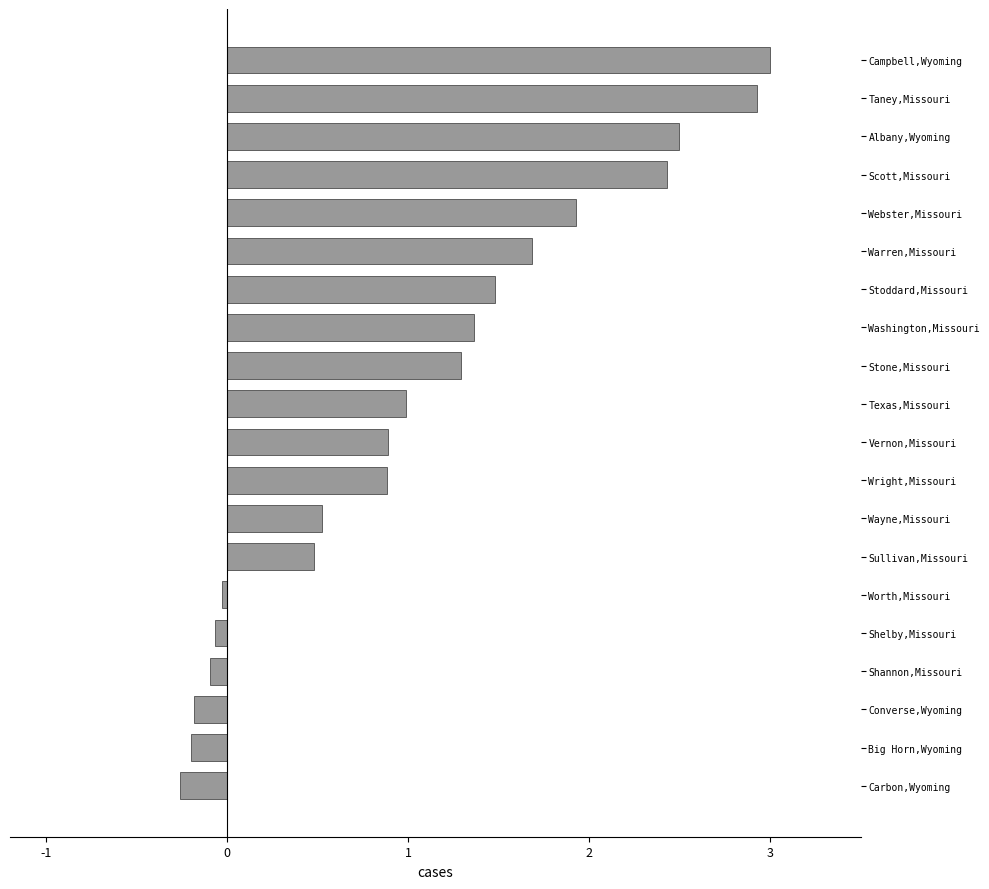

Between Stoddard,Missouri and Big Horn,Wyoming, which is larger?

Stoddard,Missouri